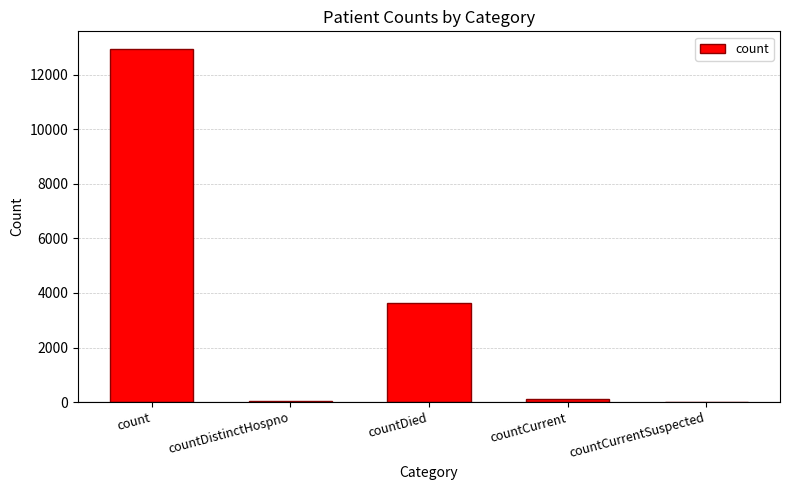

Read the value at count.

12945